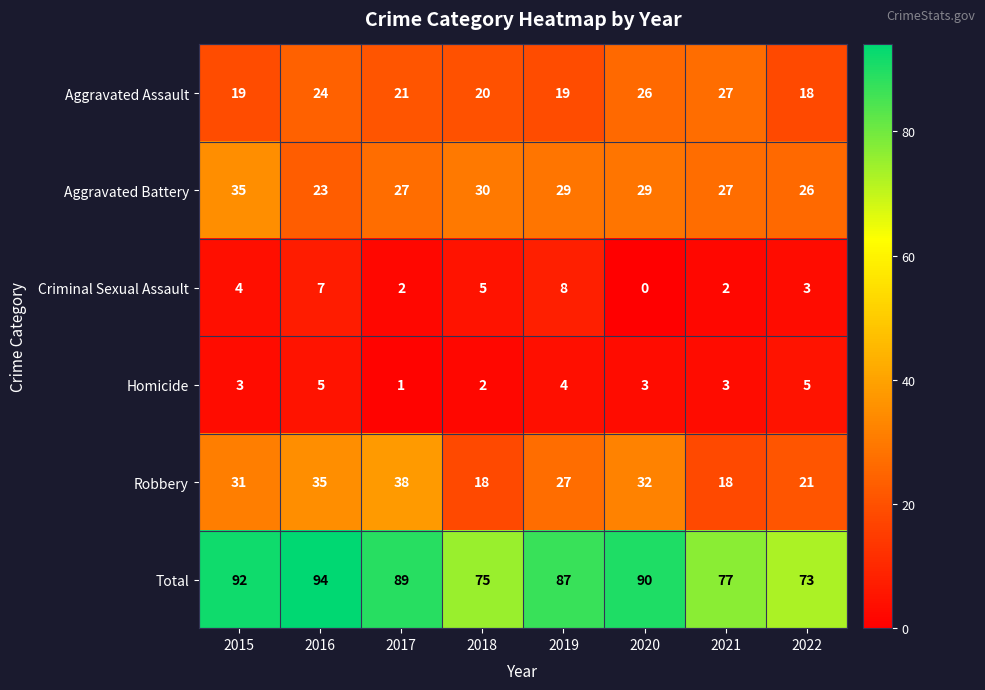

What is the difference between the maximum and second lowest values in the Homicide series?

3